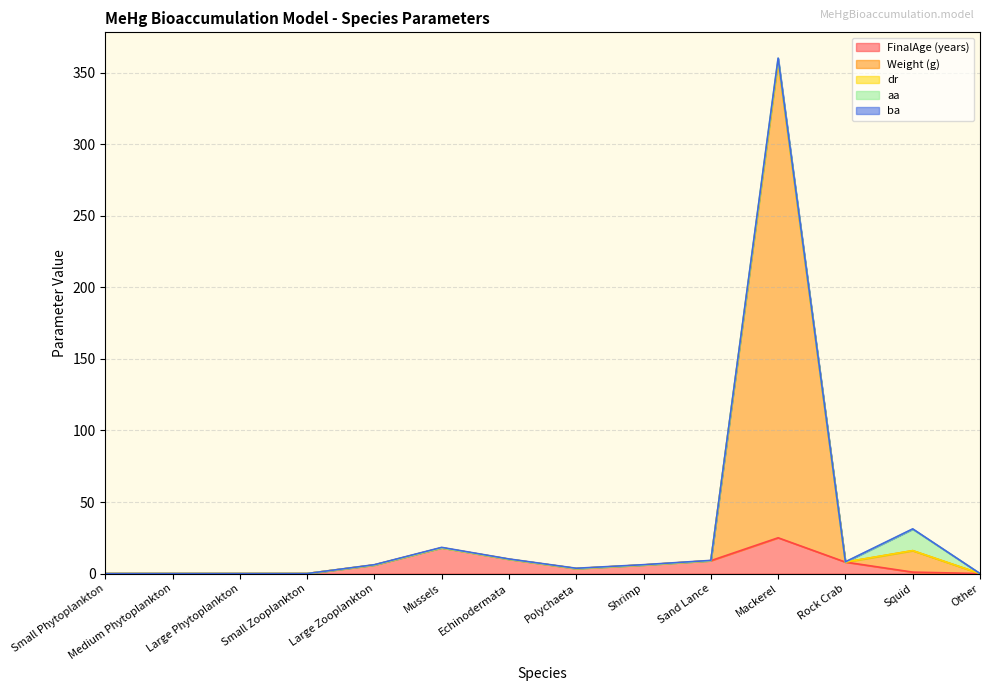

What is the difference between the maximum and minimum values in the FinalAge (years) series?

25.0